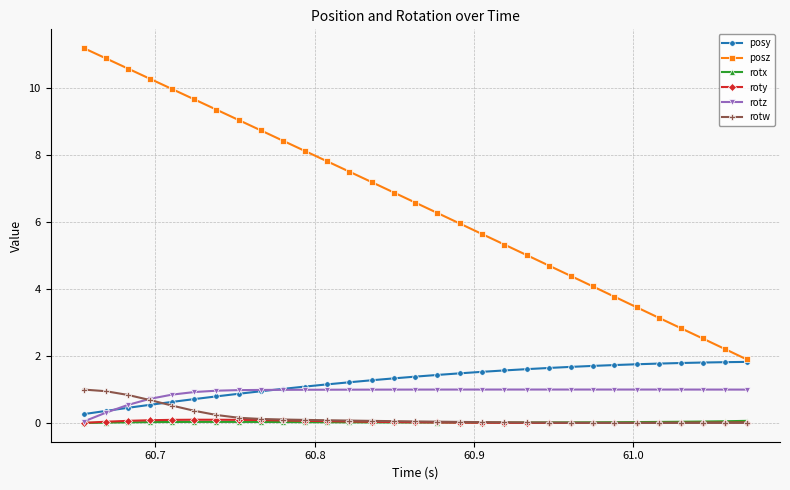

What is the average value of the rotz series?

0.9